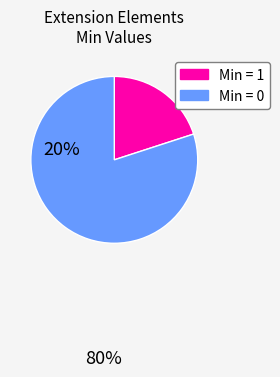

Does any single category account for the majority?

Yes